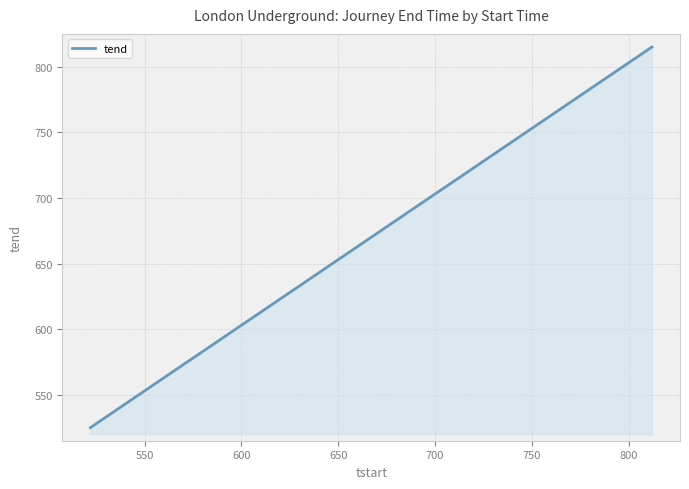

Does the chart display data point markers on the line(s)?

No